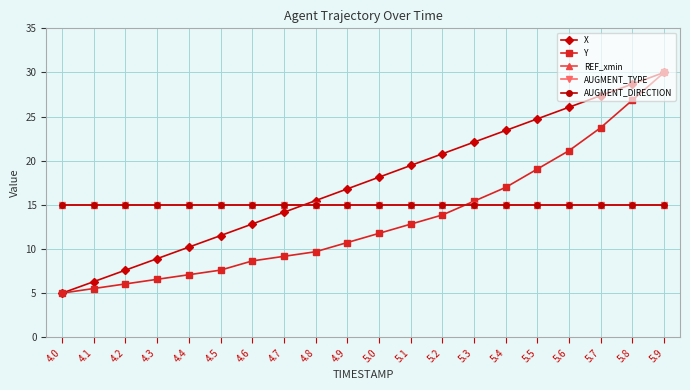

Does the chart have visible grid lines?

Yes